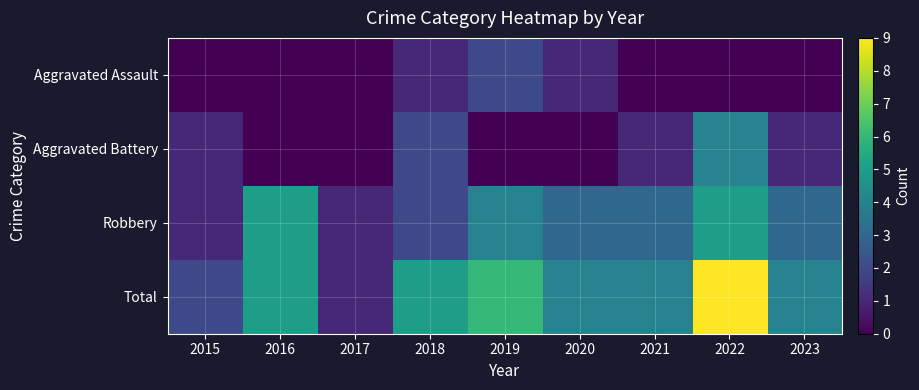

Which series has the largest range (max minus min)?

Total